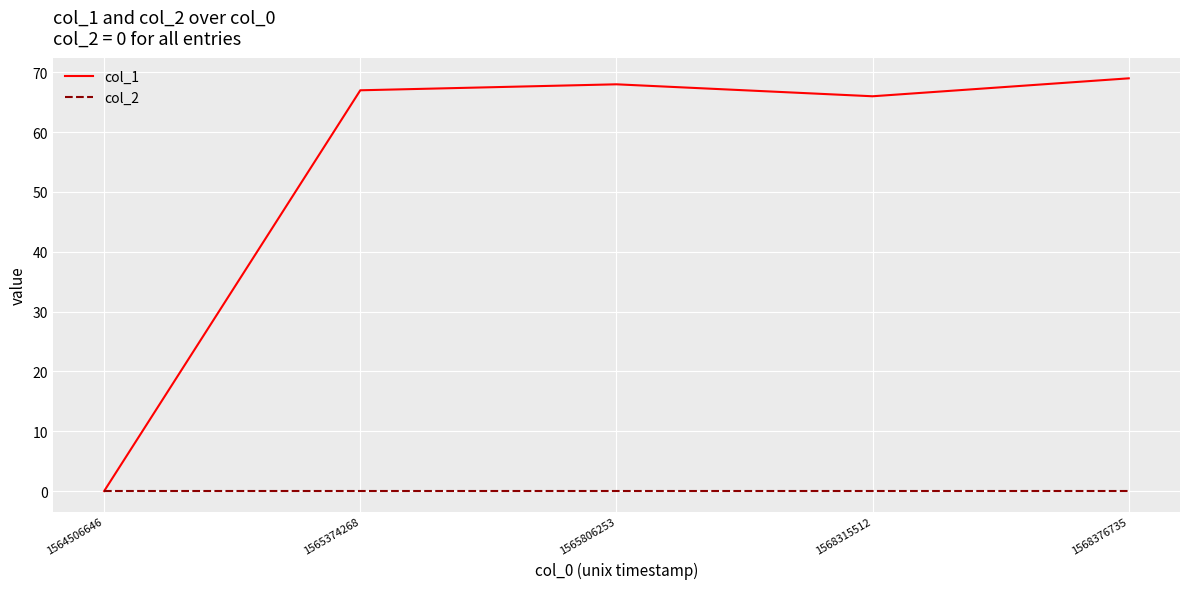

Is it true that col_2 equals 0 at 1568315512?

True